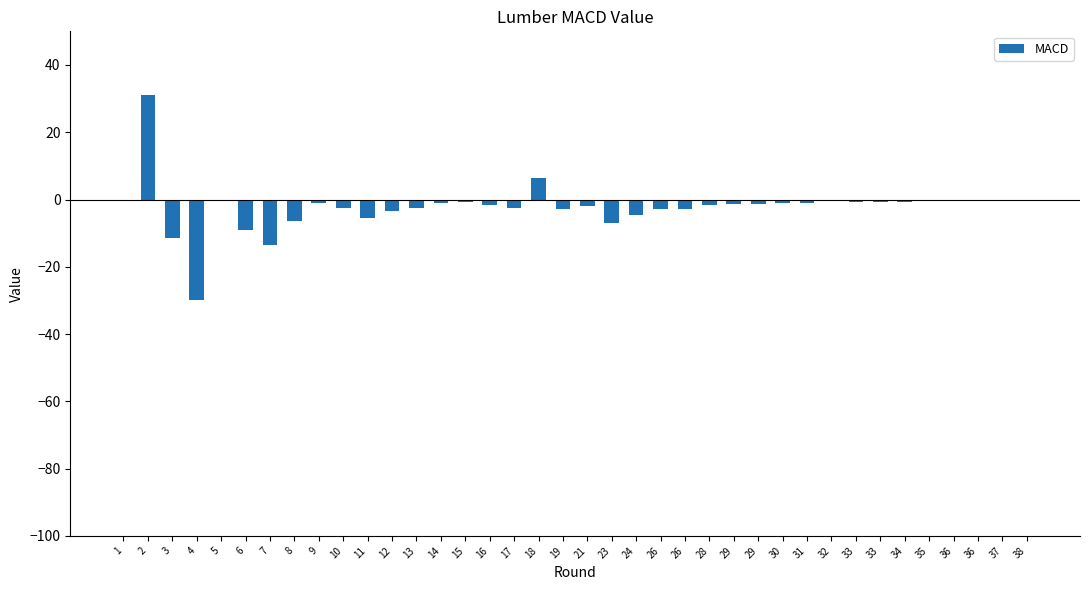

Is it true that the value at 33 is -0.3?

False